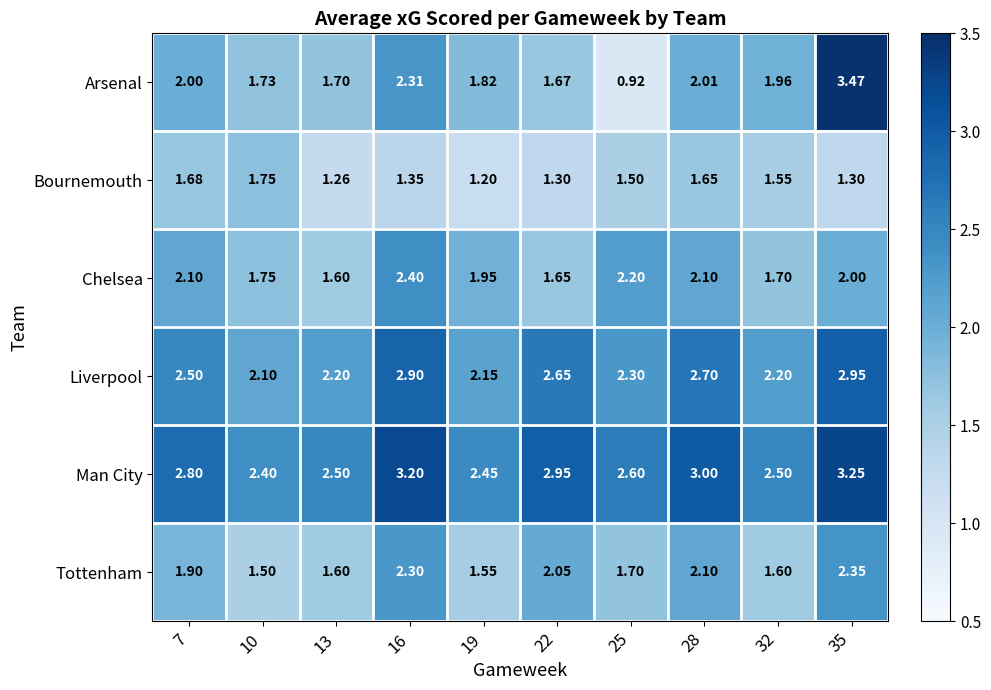

List the series in order of their peak value, highest first.

Arsenal, Man City, Liverpool, Chelsea, Tottenham, Bournemouth